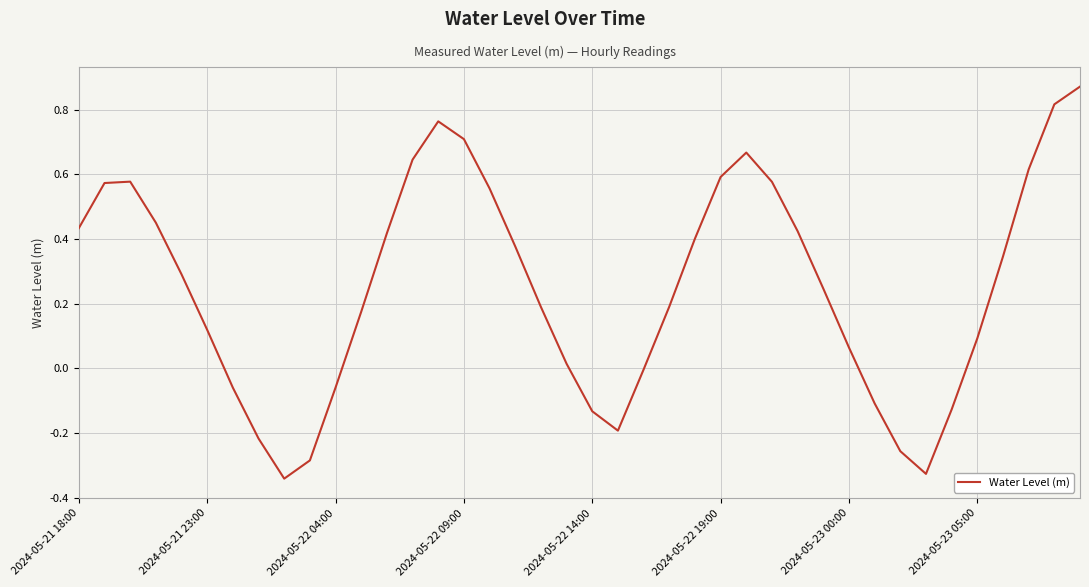

What is the difference between the maximum and minimum values?

1.2